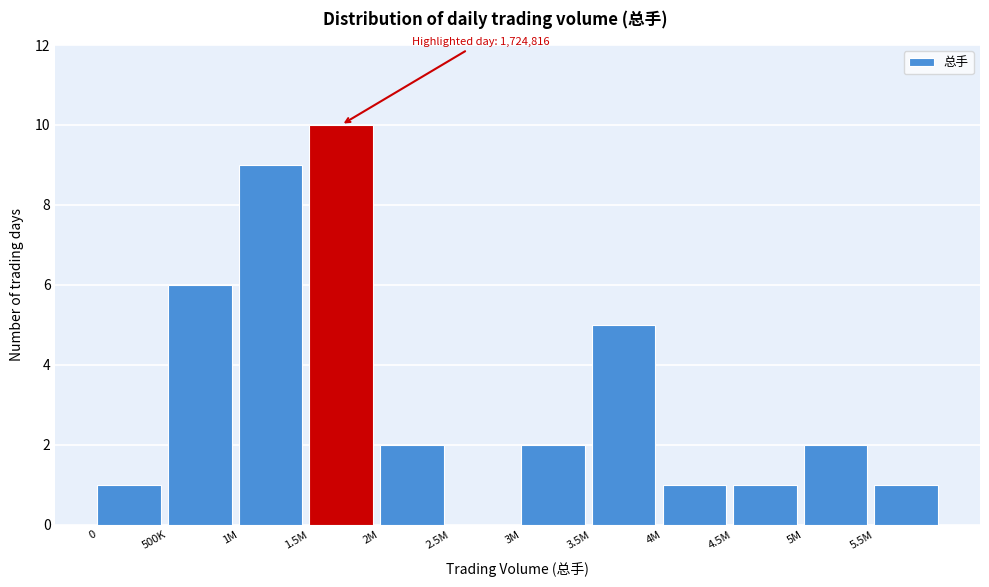

Reading left to right, extract all data points from this chart.

0=1	500K=6	1M=9	1.5M=10	2M=2	2.5M=0	3M=2	3.5M=5	4M=1	4.5M=1	5M=2	5.5M=1